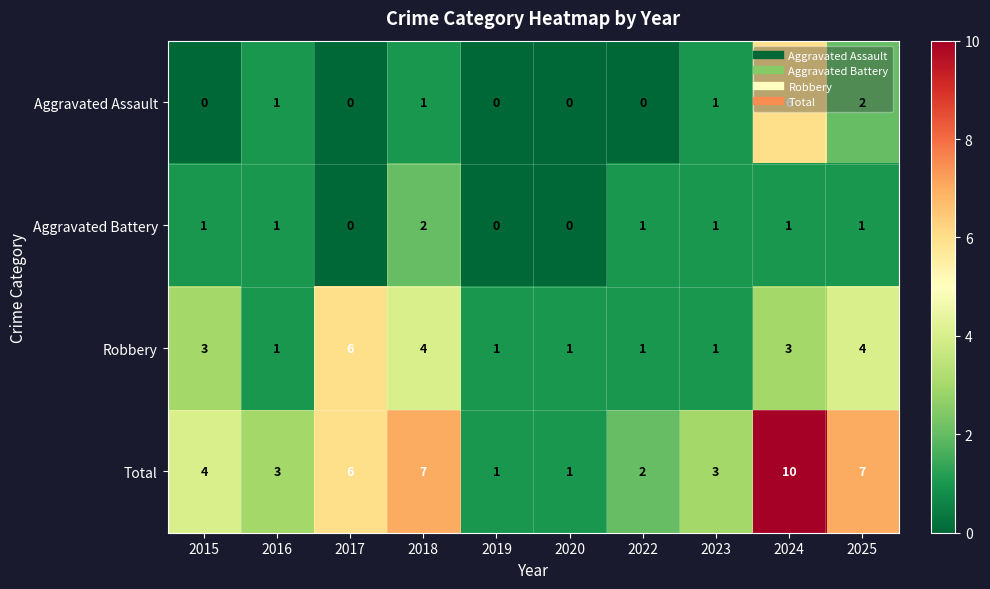

How many data points in Robbery are less than 3?

5